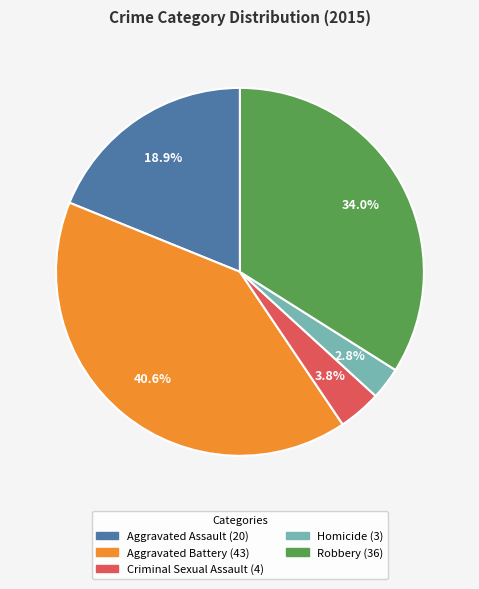

What percentage is the Aggravated Battery slice, to the nearest percent?

41%